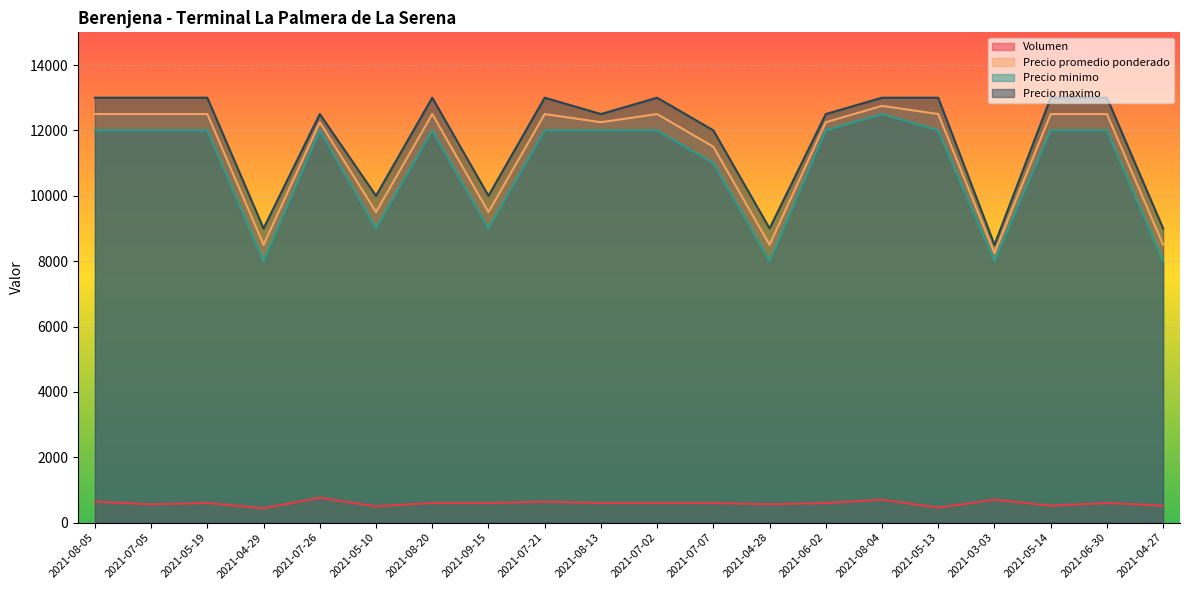

Reading left to right, list all the values displayed in this chart.

Volumen: 640	560	600	440	760	500	600	600	640	600	600	600	560	600	700	460	700	520	600	520
Precio promedio ponderado: 12500	12500	12500	8500	12250	9500	12500	9500	12500	12250	12500	11500	8500	12250	12750	12500	8250	12500	12500	8500
Precio minimo: 12000	12000	12000	8000	12000	9000	12000	9000	12000	12000	12000	11000	8000	12000	12500	12000	8000	12000	12000	8000
Precio maximo: 13000	13000	13000	9000	12500	10000	13000	10000	13000	12500	13000	12000	9000	12500	13000	13000	8500	13000	13000	9000